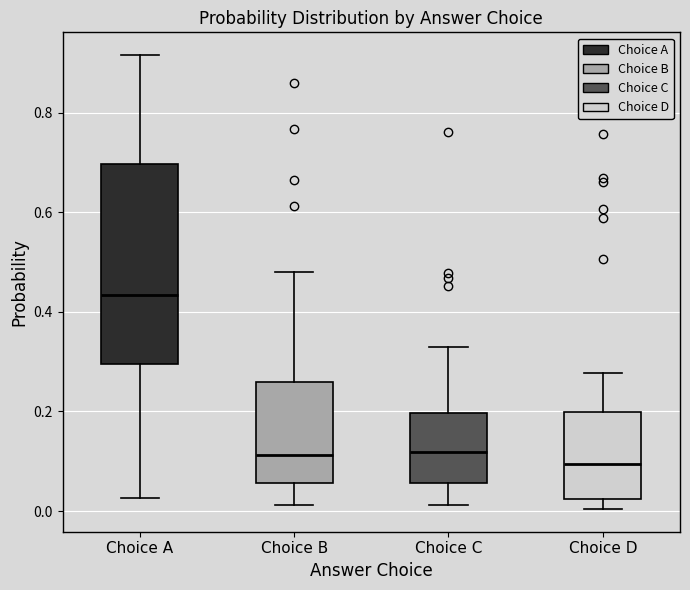

Comparing the boxes themselves (not the whiskers), which one is the tallest?

Choice A